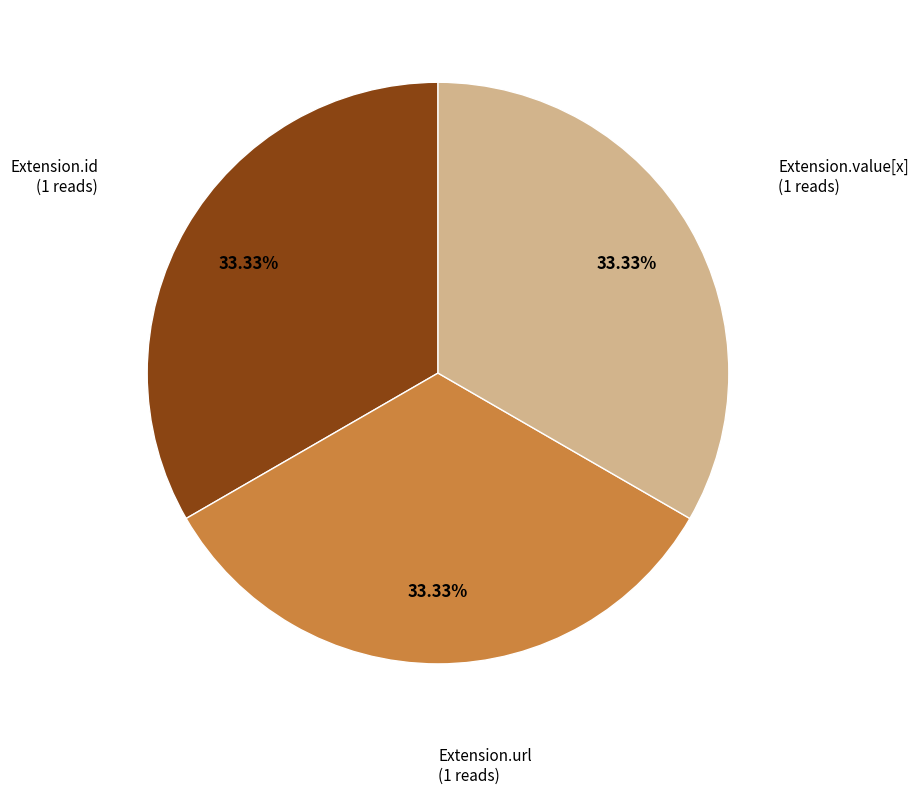

Combined, do Extension.id and Extension.value[x] account for over 50%?

Yes